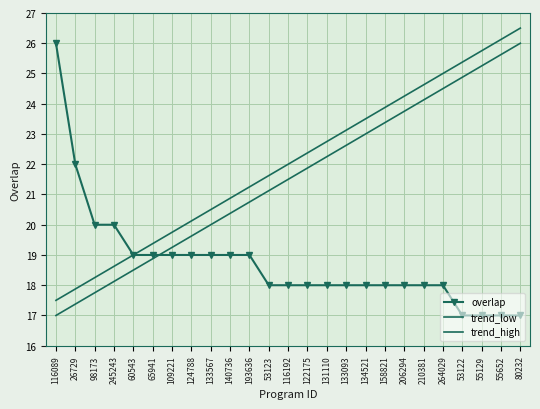

At which label does trend_high reach its peak?

80232